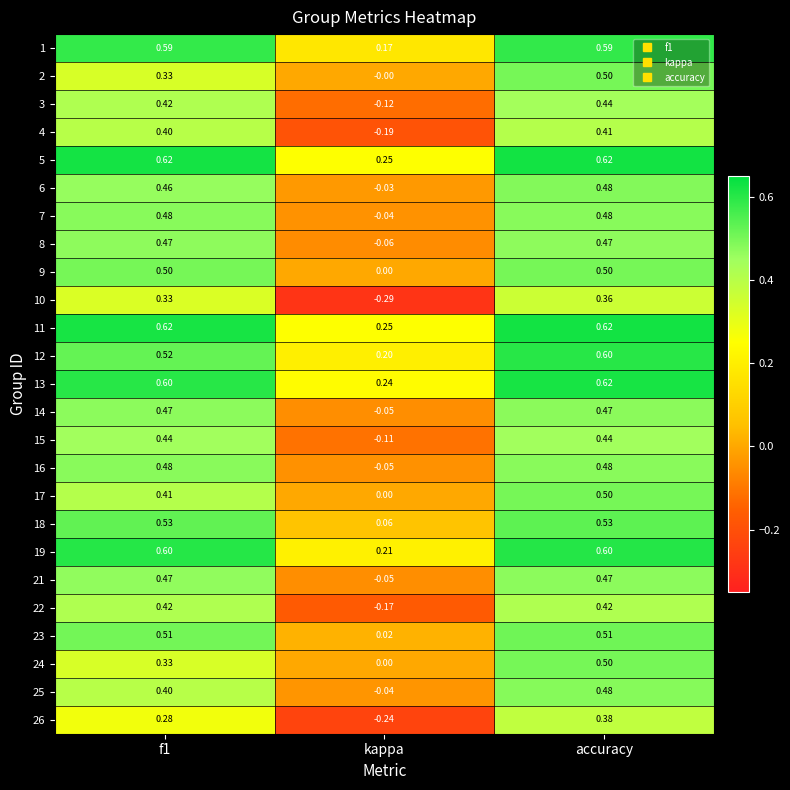

Where is 3 nearest to the value 0?

kappa